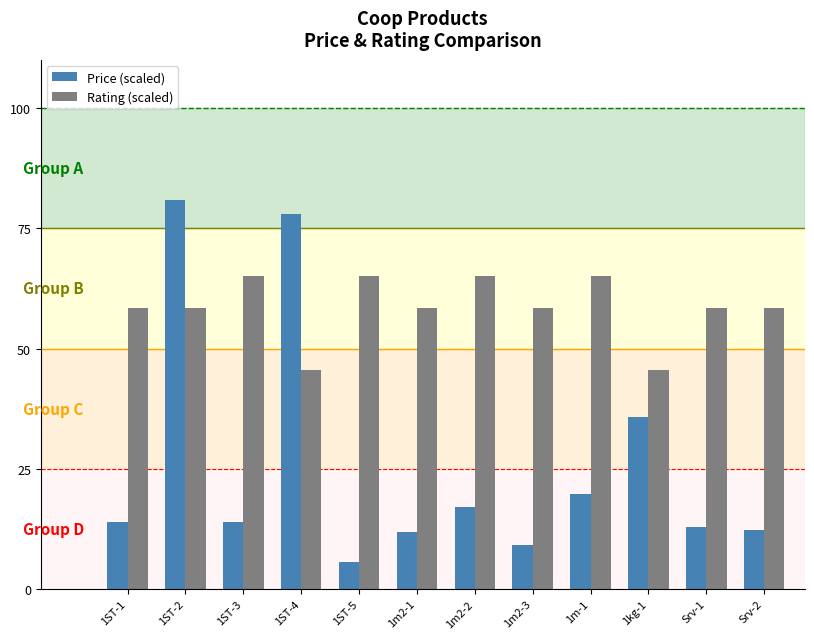

What is the highest value of the Rating (scaled) series?

65.0